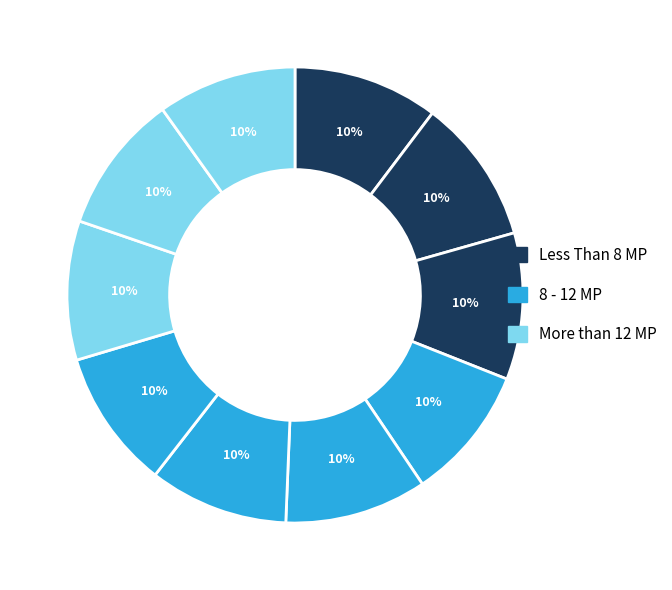

Is there any slice that represents more than half of the pie?

No